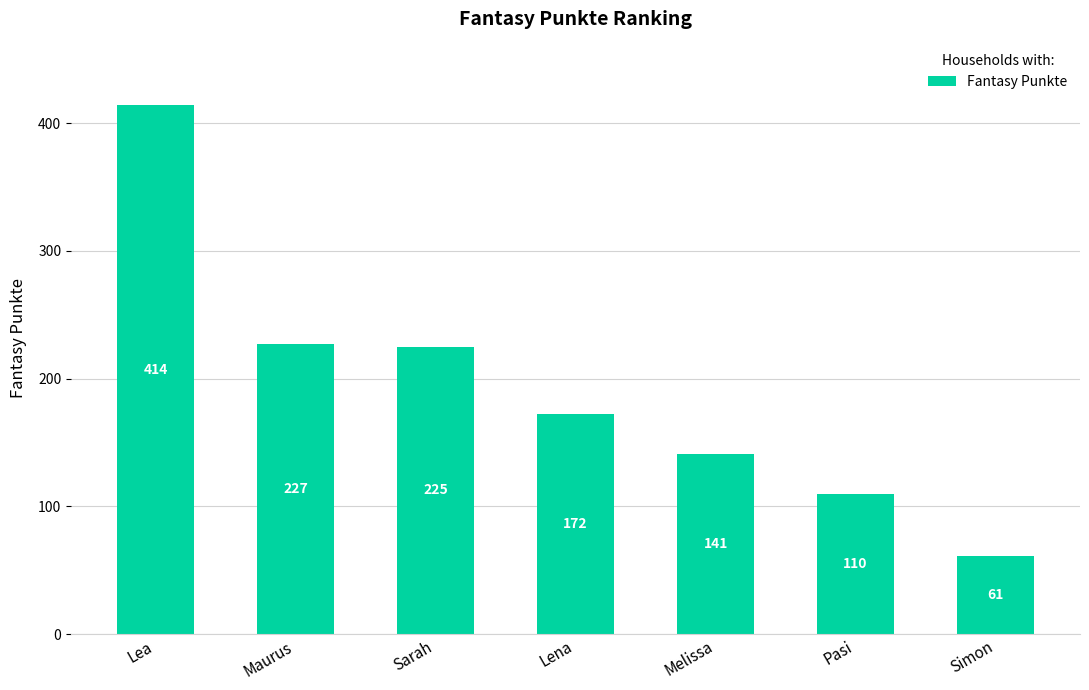

What is the difference between the maximum and minimum values?

353